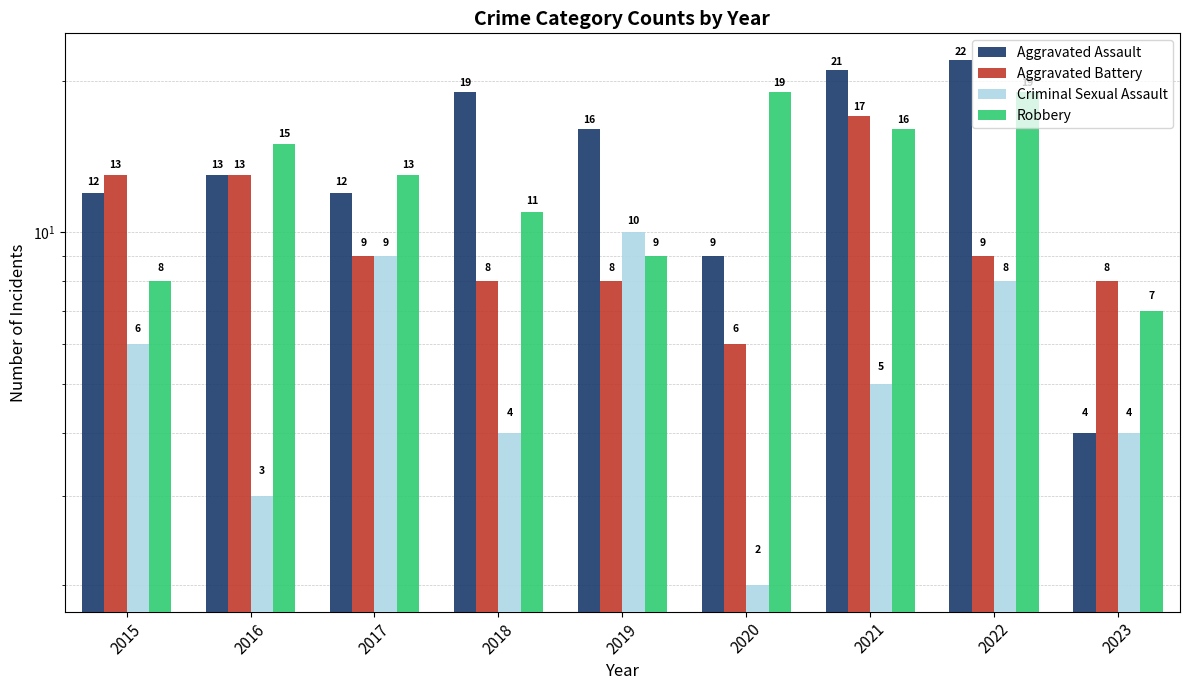

Is the value of Robbery at 2015 greater than the value of Criminal Sexual Assault at 2020?

Yes